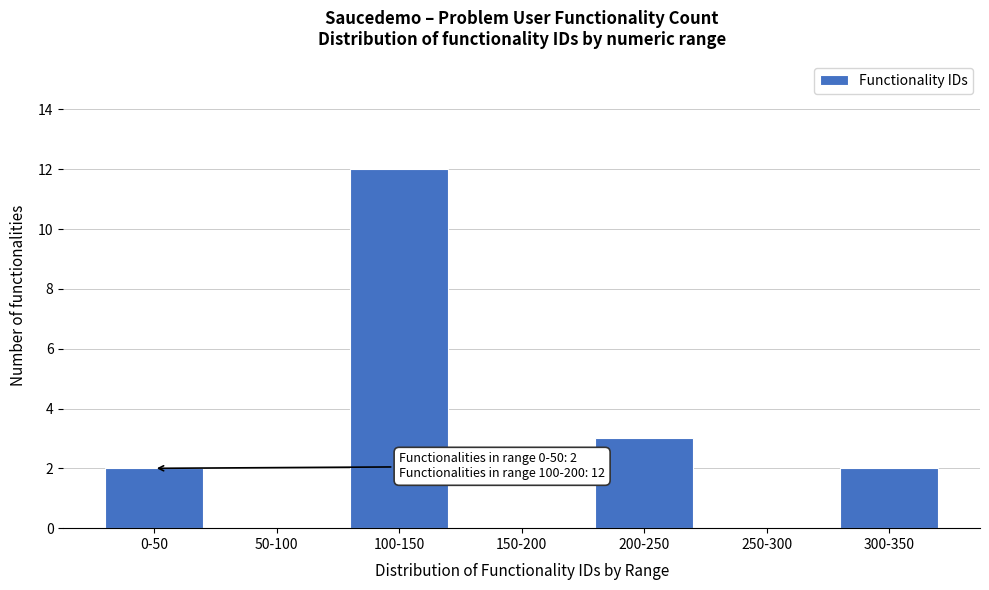

Reading left to right, extract all data points from this chart.

0-50=2	50-100=0	100-150=12	150-200=0	200-250=3	250-300=0	300-350=2